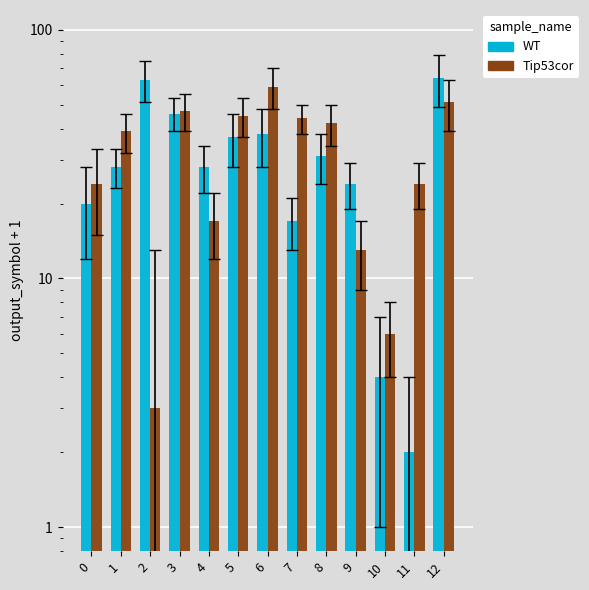

Which series has the largest total across all categories?

Tip53cor